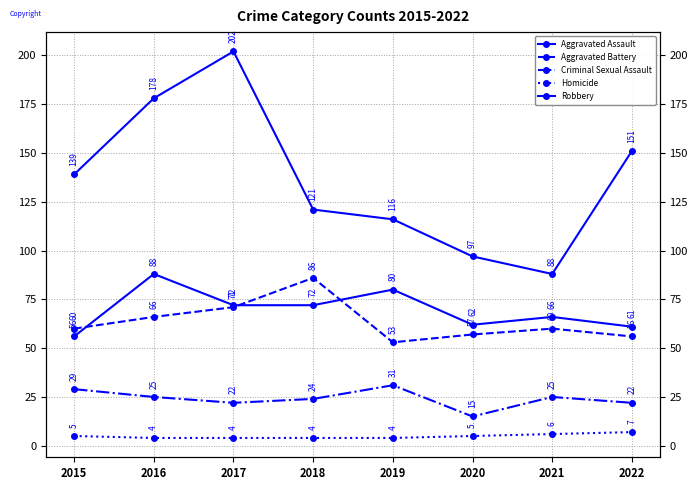

How many interior local valleys does the Aggravated Assault series have?

1